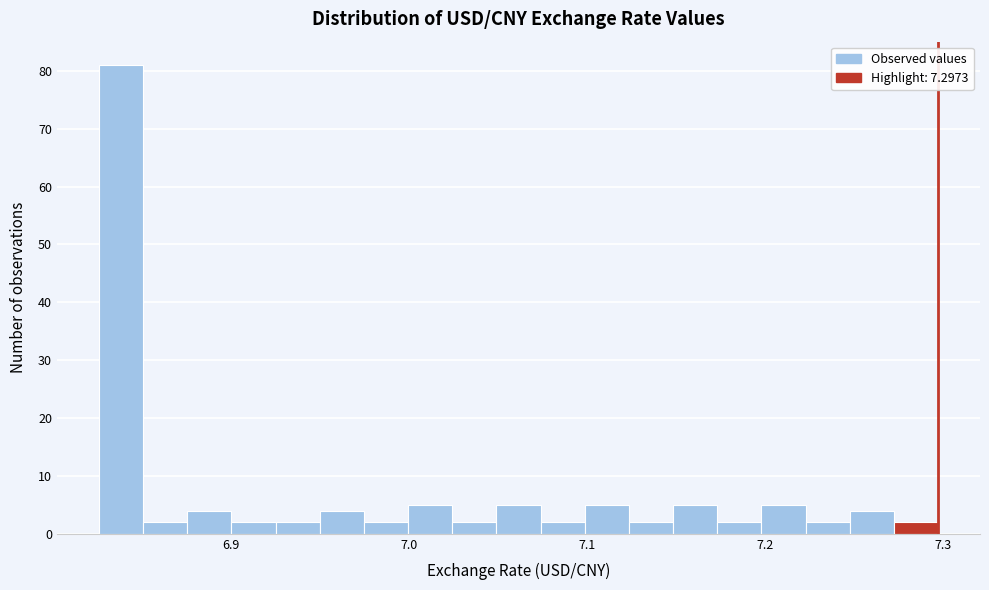

Read against the x-axis, roughly where is the centre of the tallest bar?

6.84